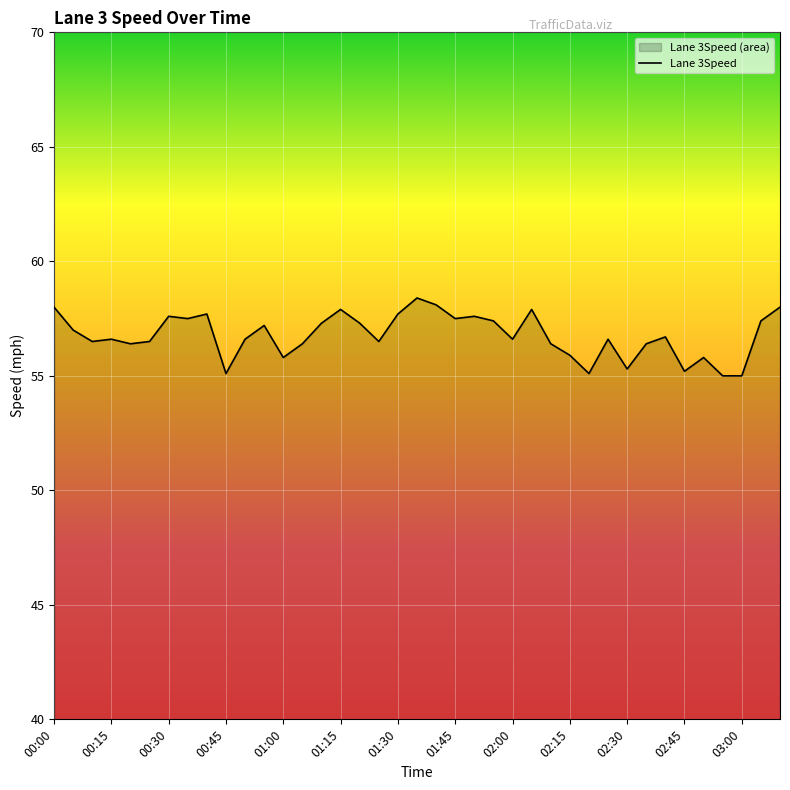

What is the greatest value displayed?

58.4